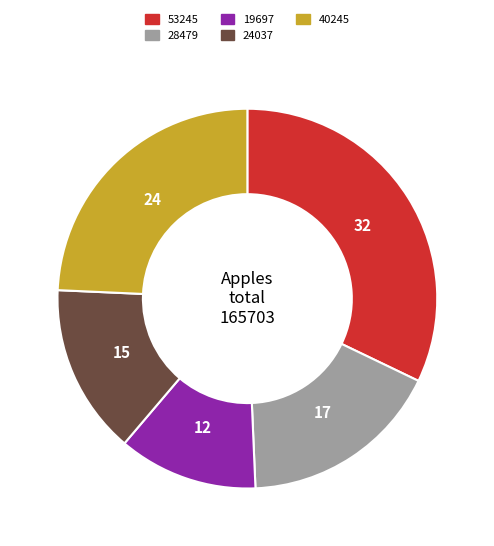

Combined, do 28479 and 53245 account for over 50%?

No